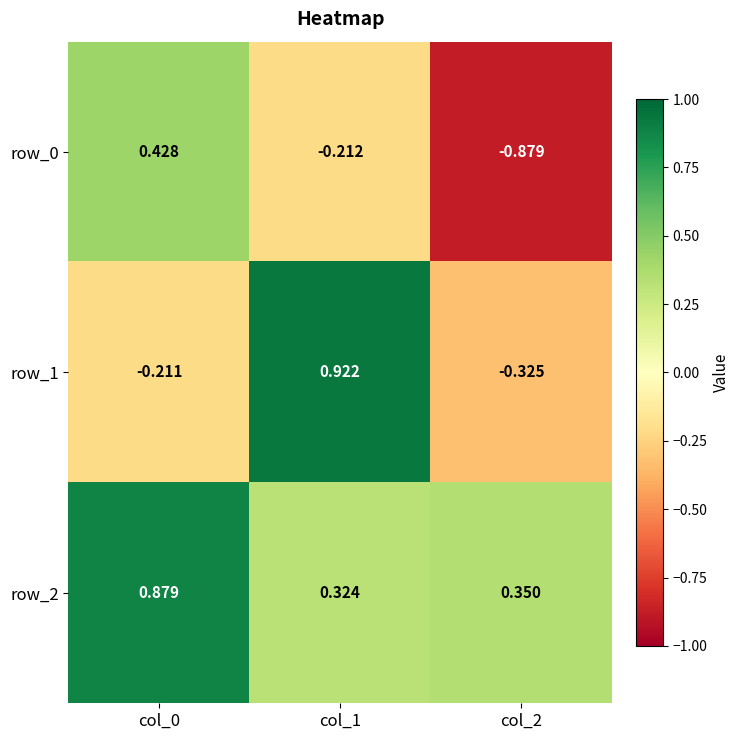

Which series has the widest spread of values?

row_0